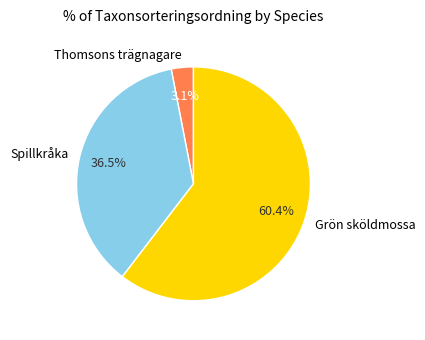

Which has a higher value, Grön sköldmossa or Thomsons trägnagare?

Grön sköldmossa